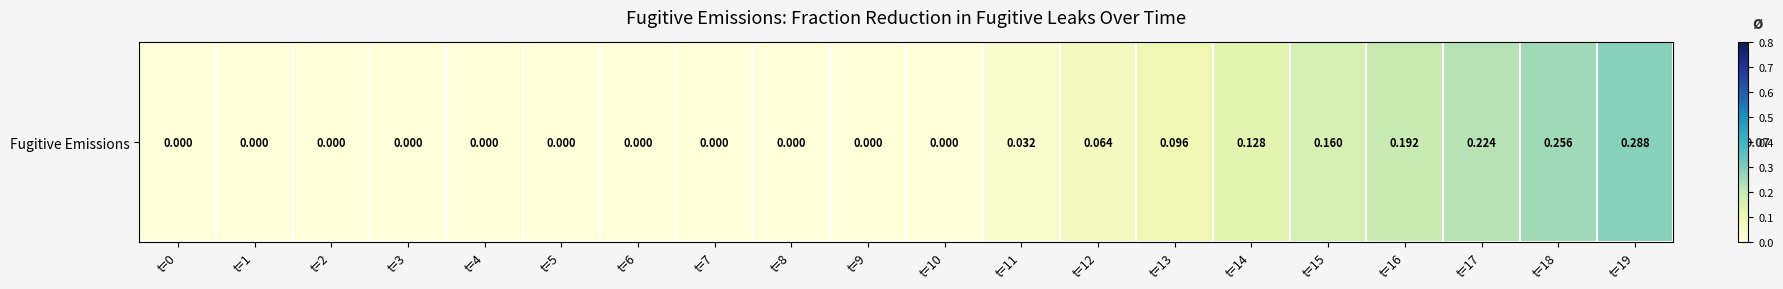

Reading left to right, what are all the values shown in this chart?

t=0=0.0	t=1=0.0	t=2=0.0	t=3=0.0	t=4=0.0	t=5=0.0	t=6=0.0	t=7=0.0	t=8=0.0	t=9=0.0	t=10=0.0	t=11=0.0	t=12=0.1	t=13=0.1	t=14=0.1	t=15=0.2	t=16=0.2	t=17=0.2	t=18=0.3	t=19=0.3